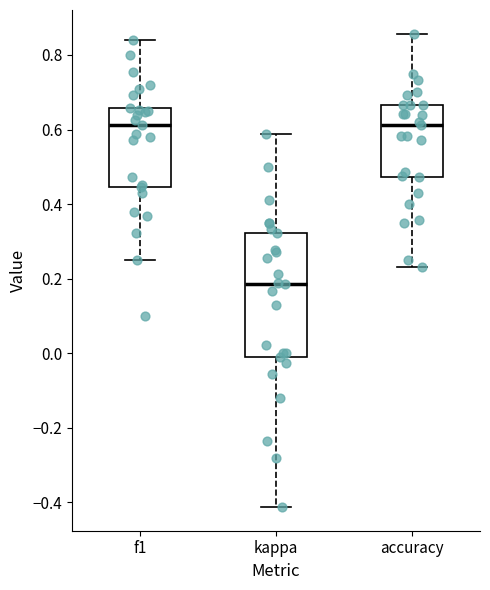

Reading left to right, read every box against the y-axis: the position of its median line, the range the box covers, and the ends of its whiskers. The values are not printed on the chart, so give them approximately, as read against the axis.

f1: median 0.62, box 0.44 to 0.66, whiskers 0.24 to 0.84
kappa: median 0.18, box -0.02 to 0.32, whiskers -0.42 to 0.58
accuracy: median 0.62, box 0.48 to 0.66, whiskers 0.24 to 0.86